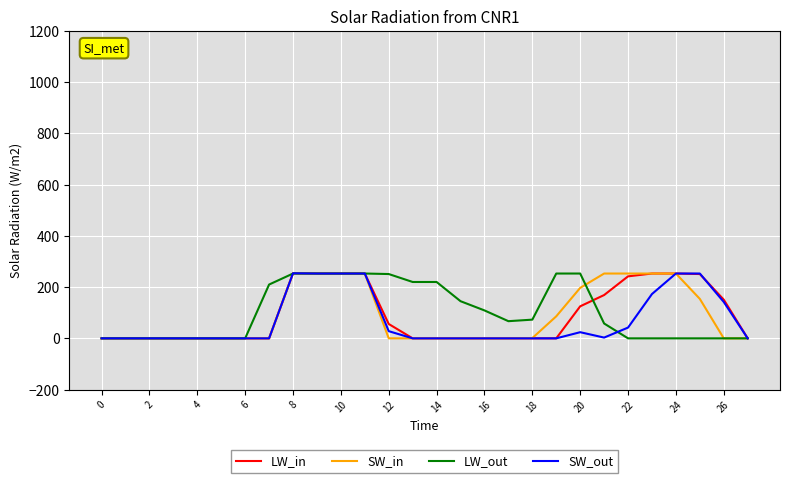

What are all the series names shown in the legend?

LW_in, SW_in, LW_out, SW_out